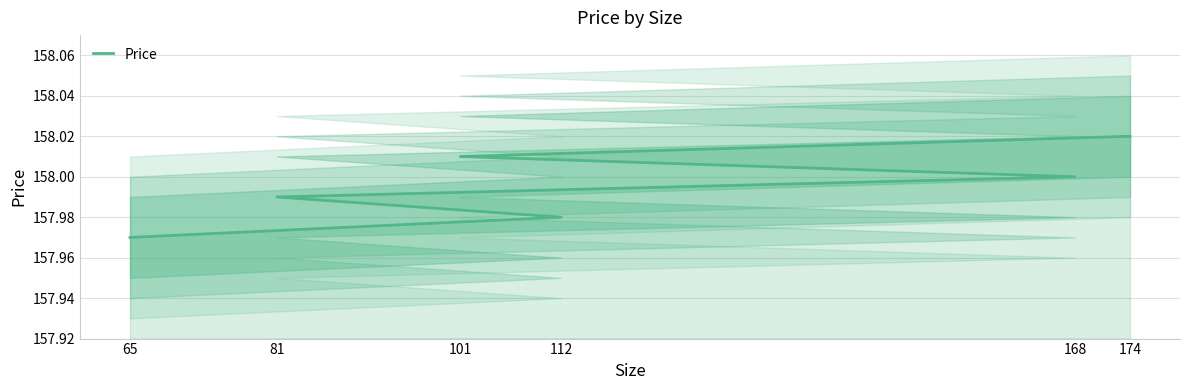

What is the value of the 6th point from the left?

158.0